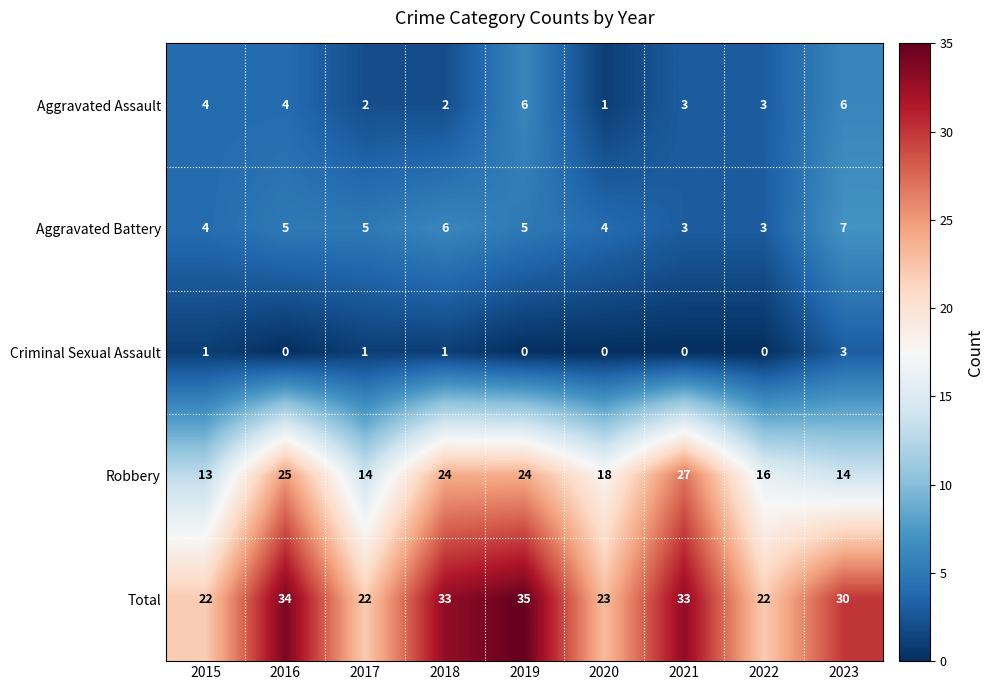

Which series has the largest range (max minus min)?

Robbery